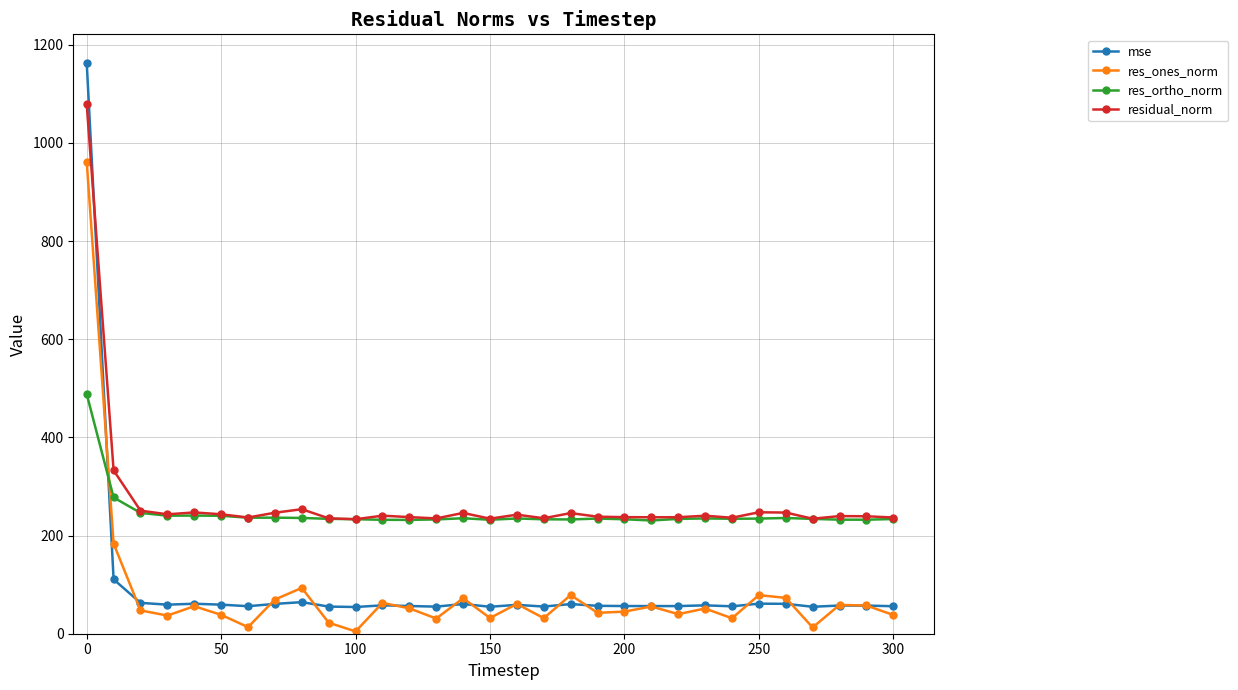

True or false: residual_norm and res_ones_norm cross at least once.

False